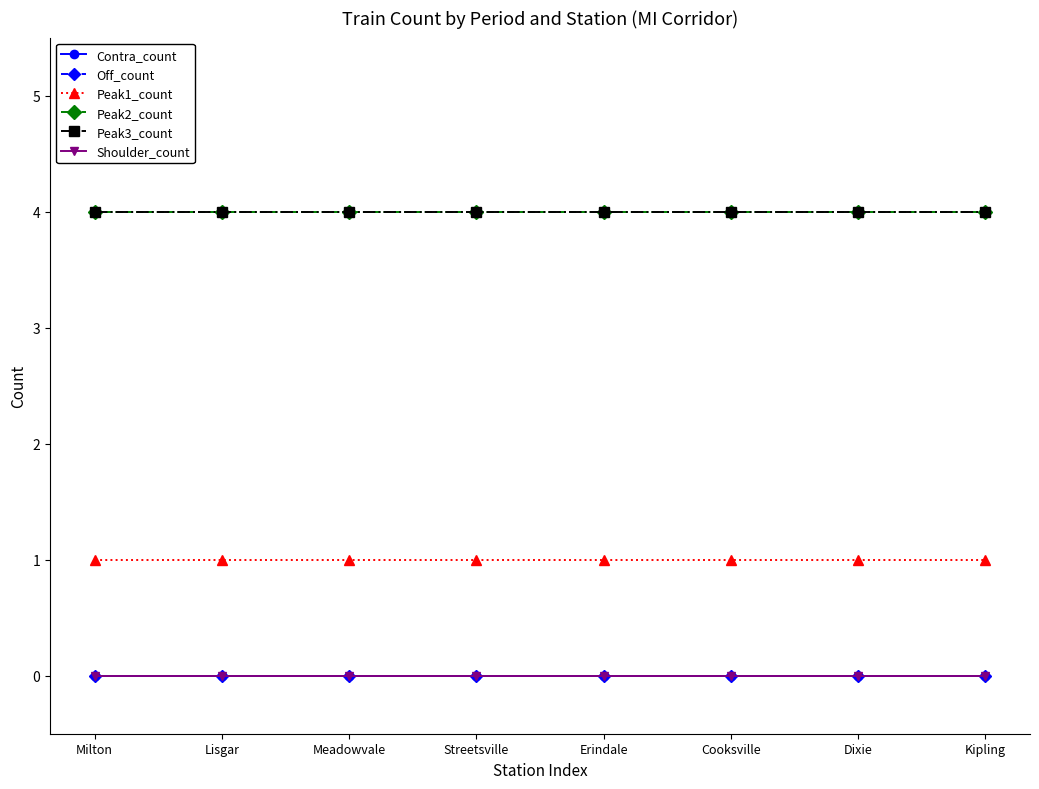

Which series changed the most between Streetsville and Cooksville?

Contra_count